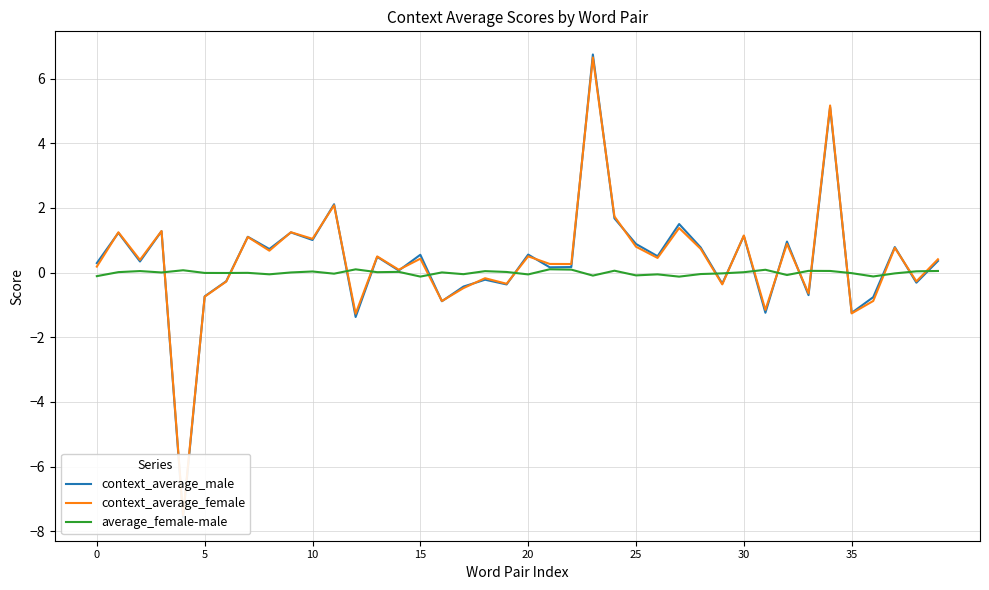

At how many categories does at least one series exceed -3?

40